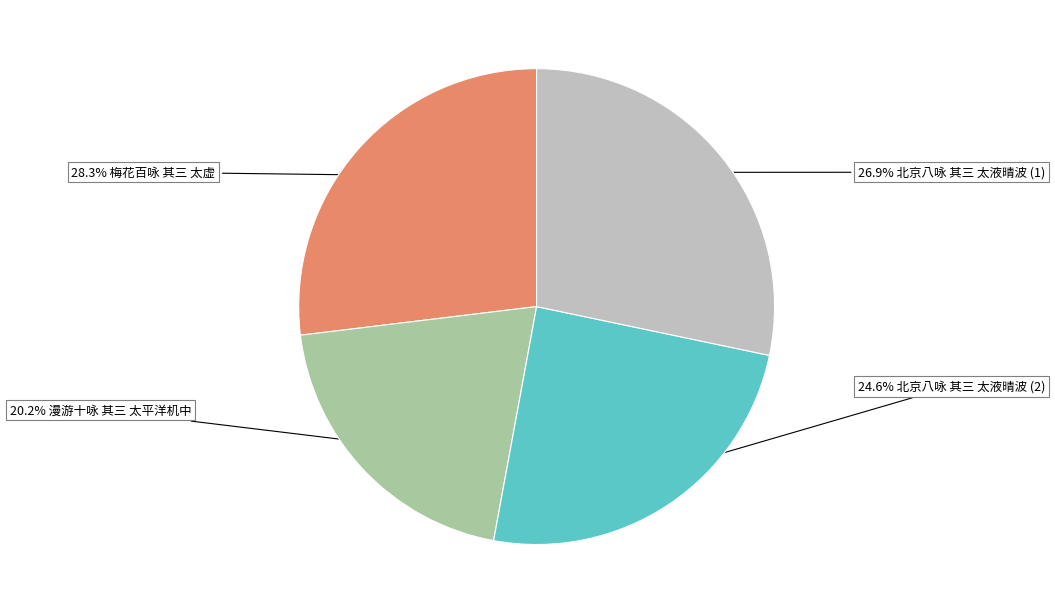

Does any single category account for the majority?

No